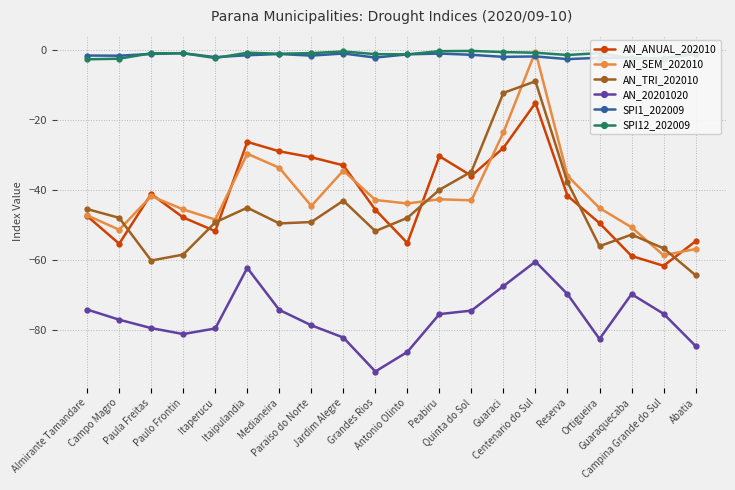

True or false: AN_TRI_202010 and SPI1_202009 cross at least once.

False